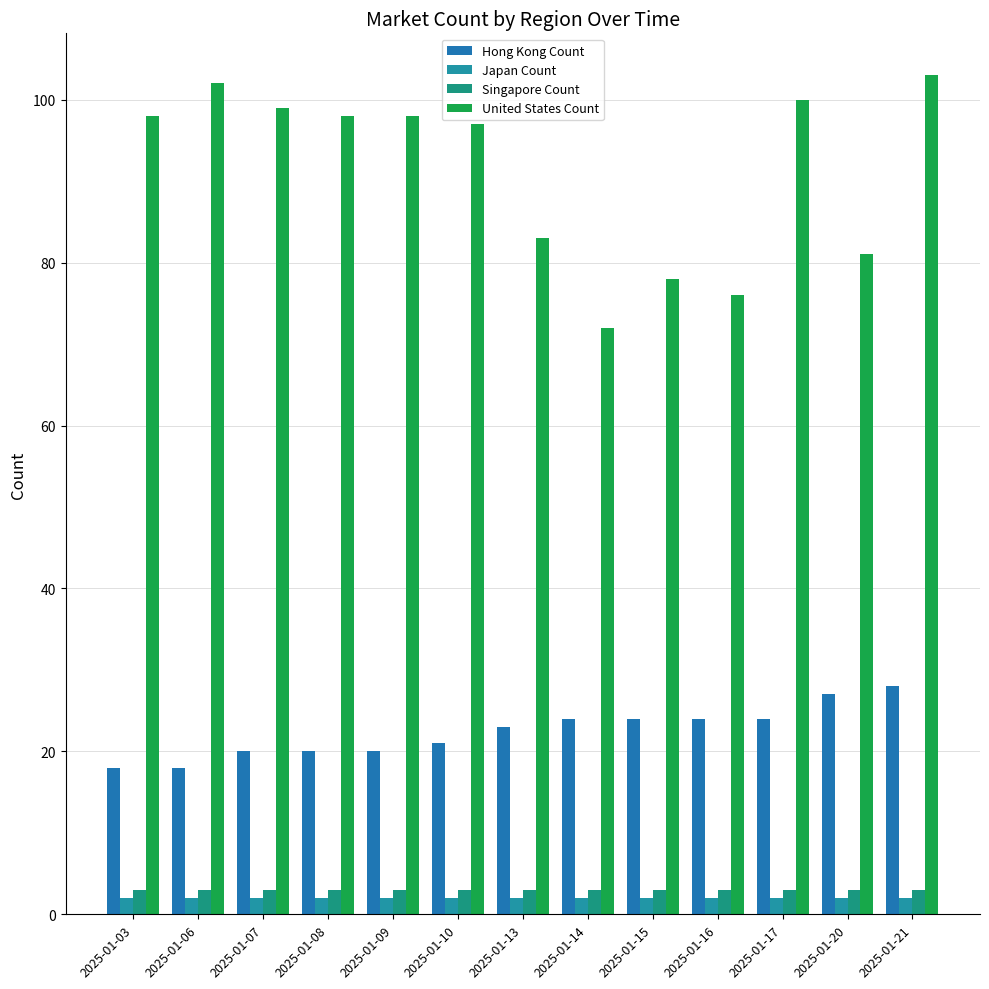

What is the greatest value displayed?

103